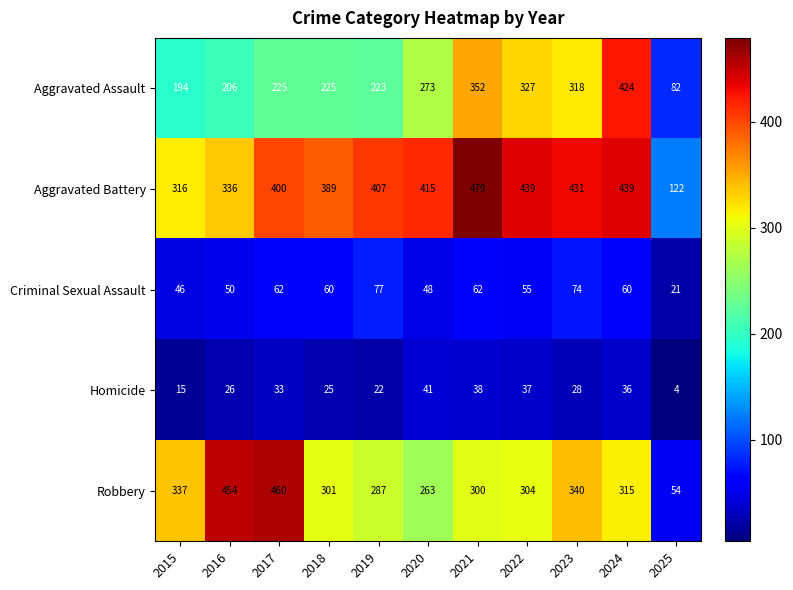

Count the number of data series in this chart.

5